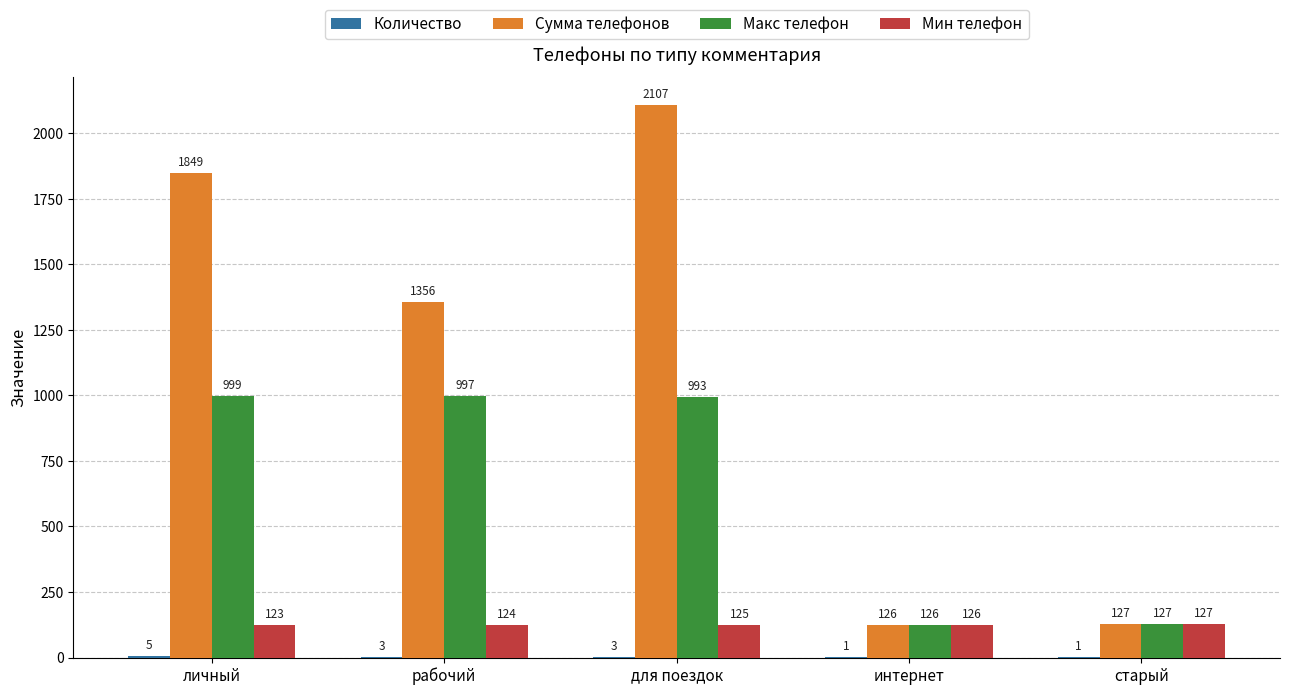

Is it true that Макс телефон equals 204 at интернет?

False